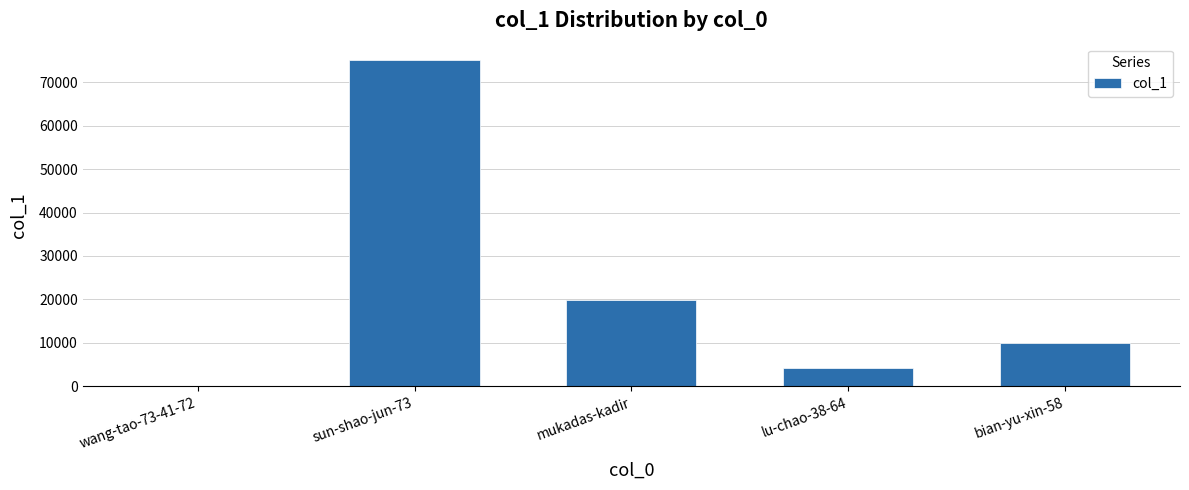

Is it true that the value at wang-tao-73-41-72 is 67?

True